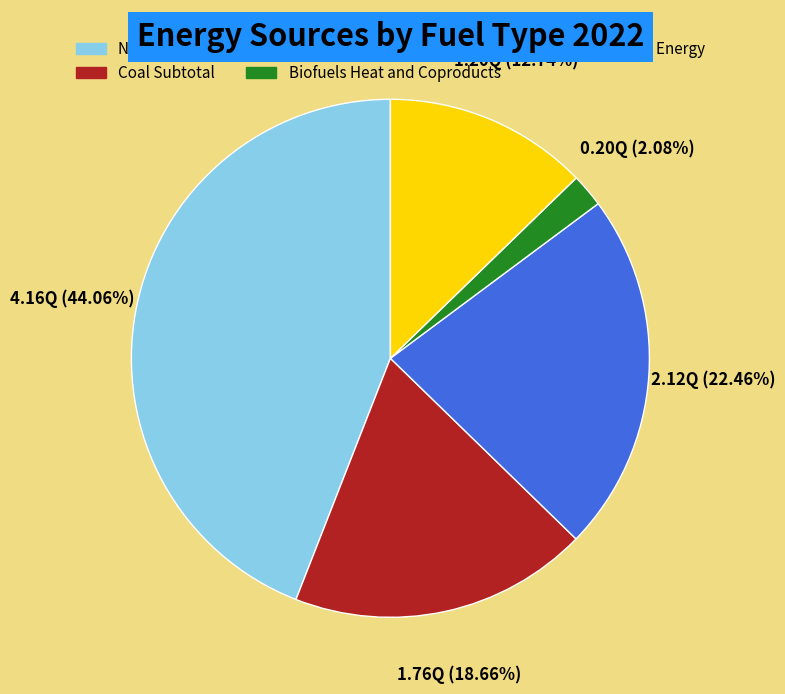

Does any single category account for the majority?

No